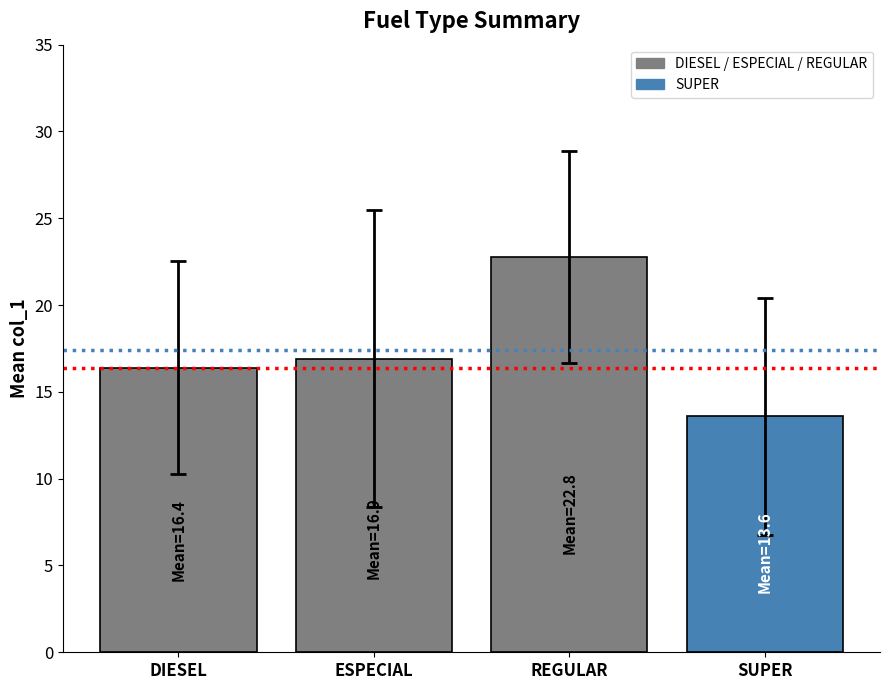

What is the maximum value shown in the chart?

22.8